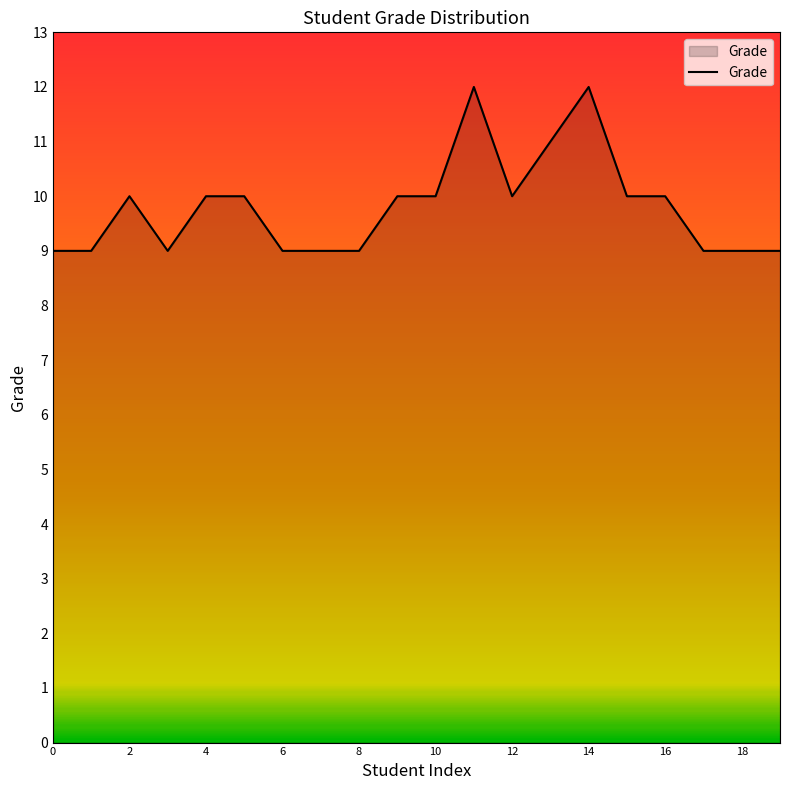

How many categories are shown in the chart?

20